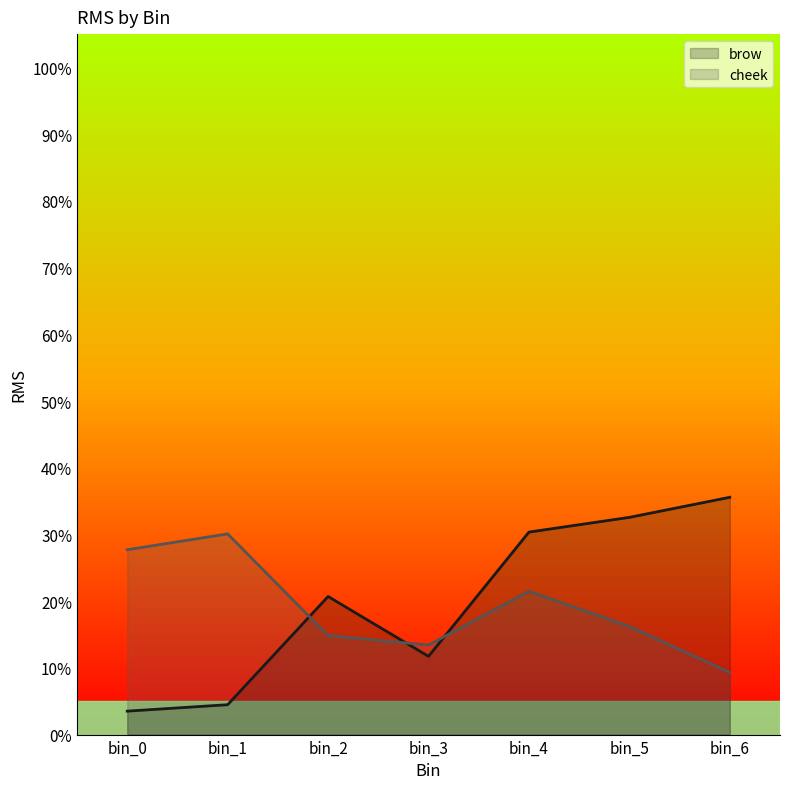

List the labels in order of brow value, largest first.

bin_6, bin_5, bin_4, bin_2, bin_3, bin_1, bin_0